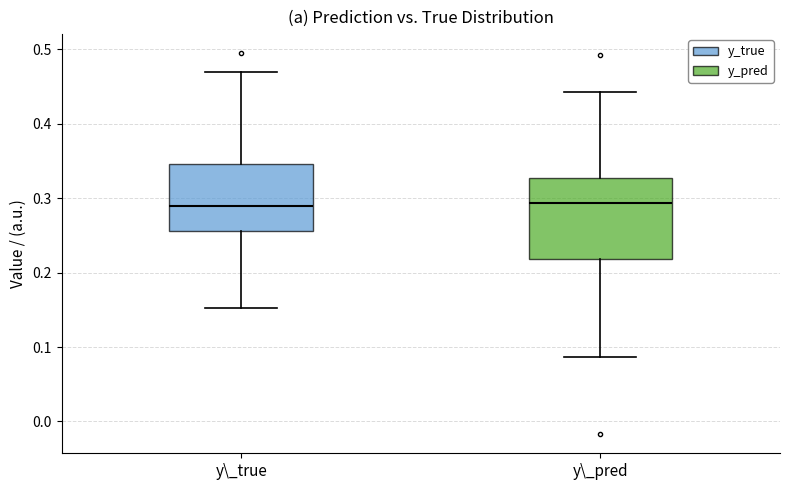

Which box is the tallest, from its lower edge to its upper edge?

y\_pred